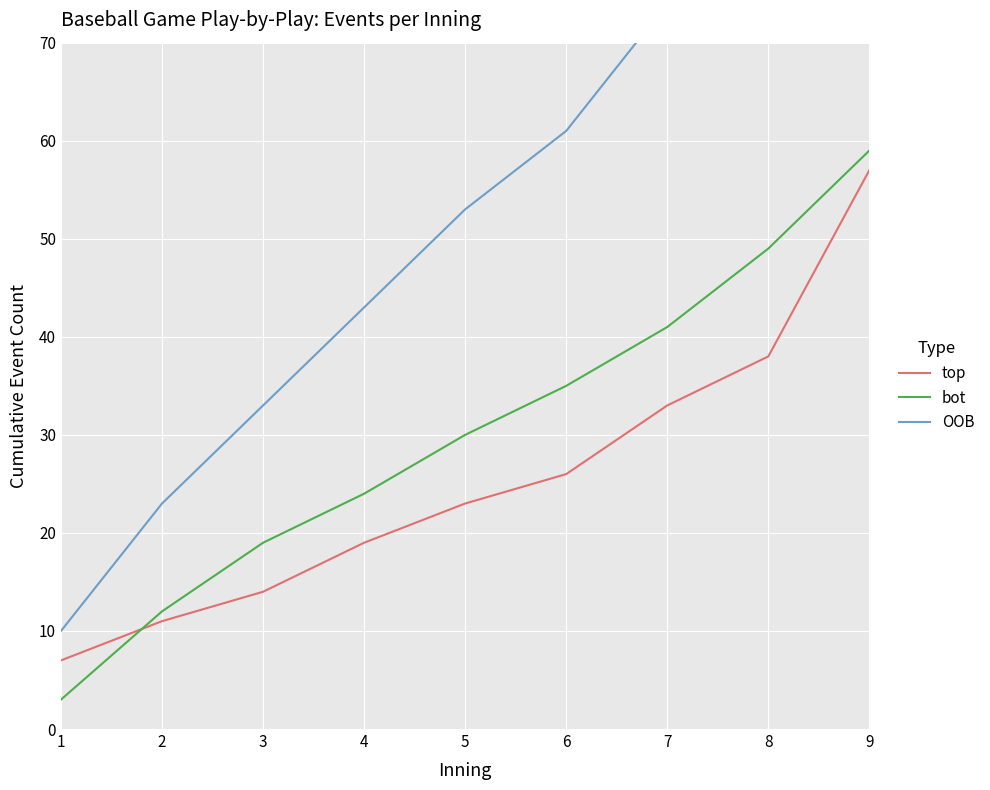

Is it true that top equals 57 at 9?

True